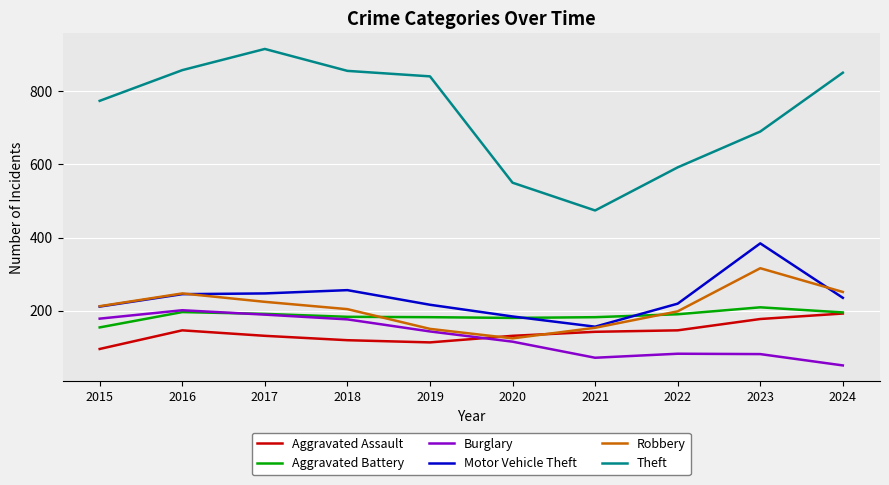

What is the difference between the highest and lowest values at 2021?

403